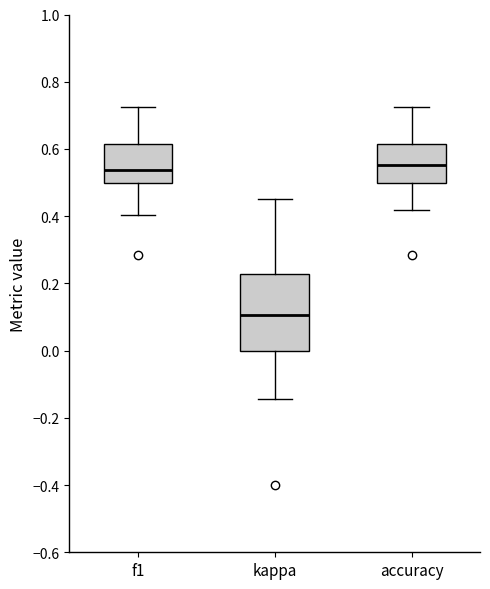

Where is the upper edge of the box for f1 on the y-axis? The values are not printed on the chart, so give them approximately, as read against the axis.

0.62